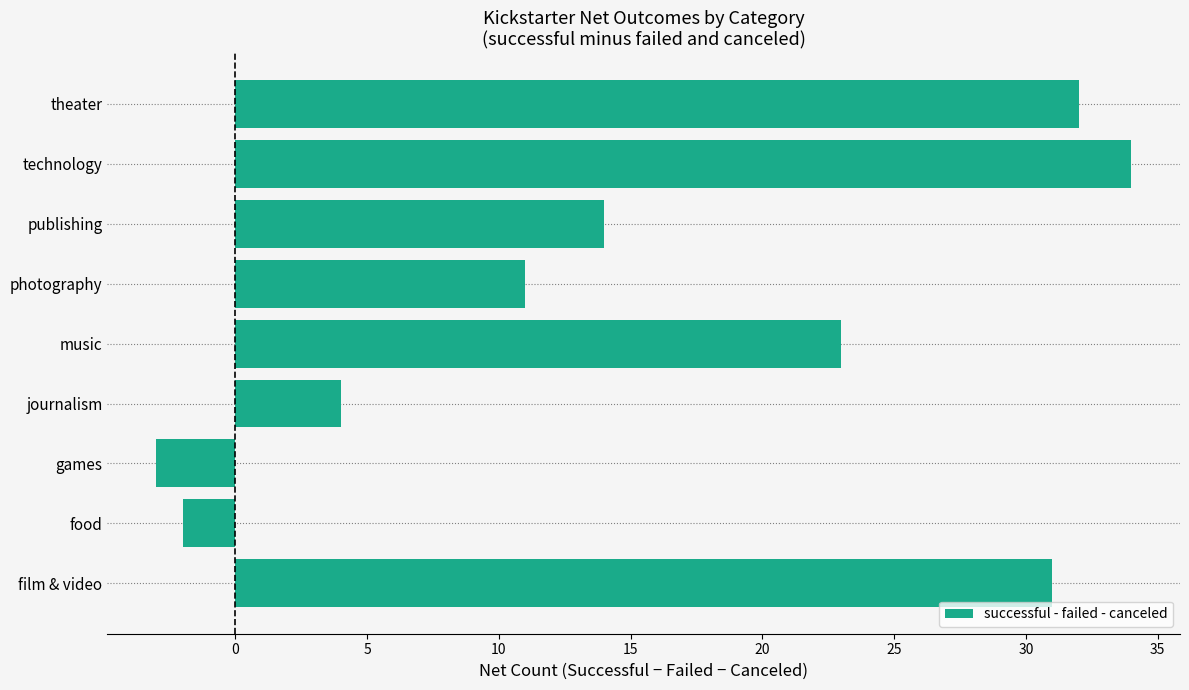

What is the change in value from publishing to technology?

+20